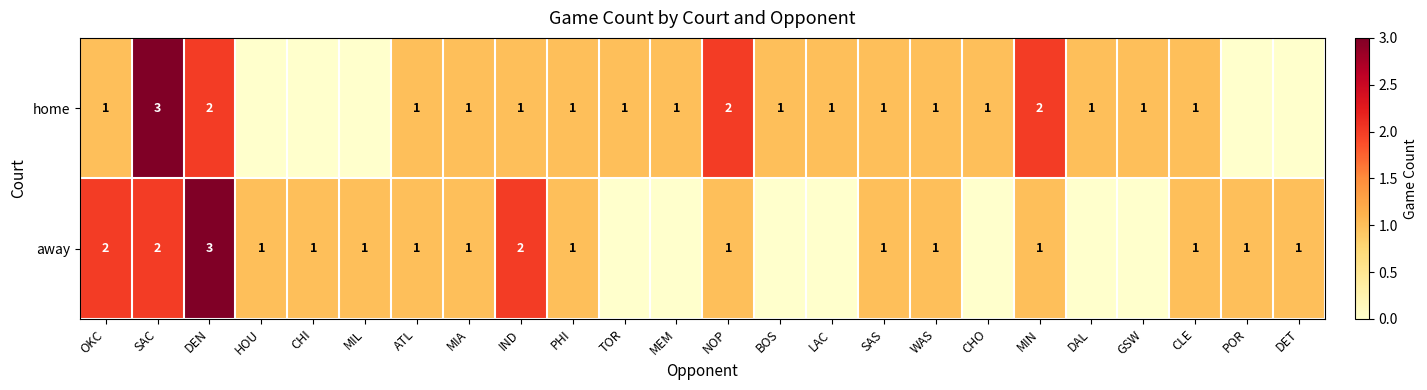

Which category has the highest value across all series?

SAC